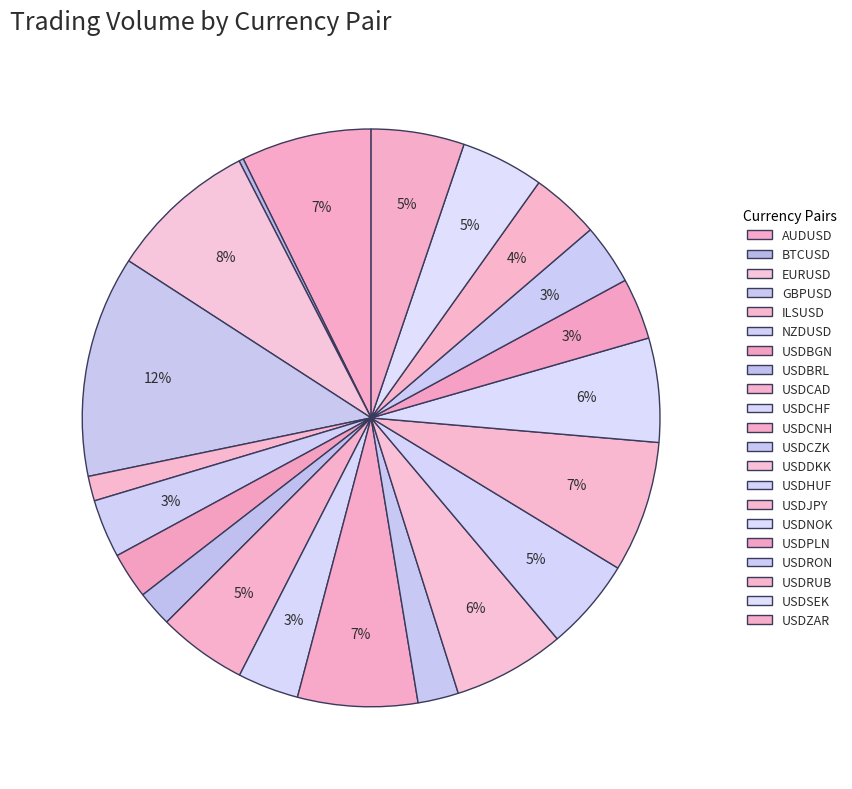

To the nearest percent, what portion does USDJPY represent?

7%